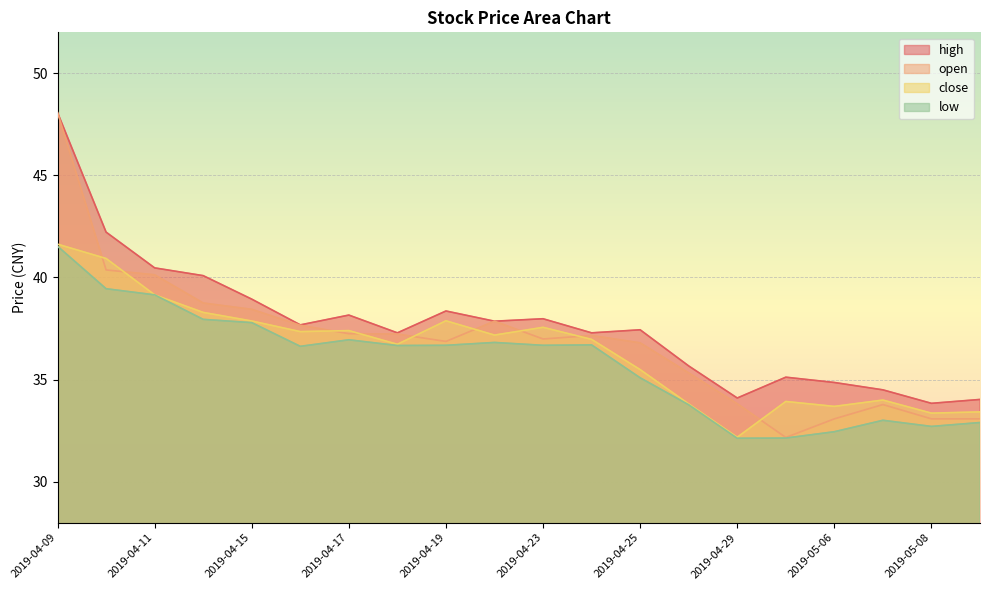

At which category does close reach its first local valley?

2019-04-16